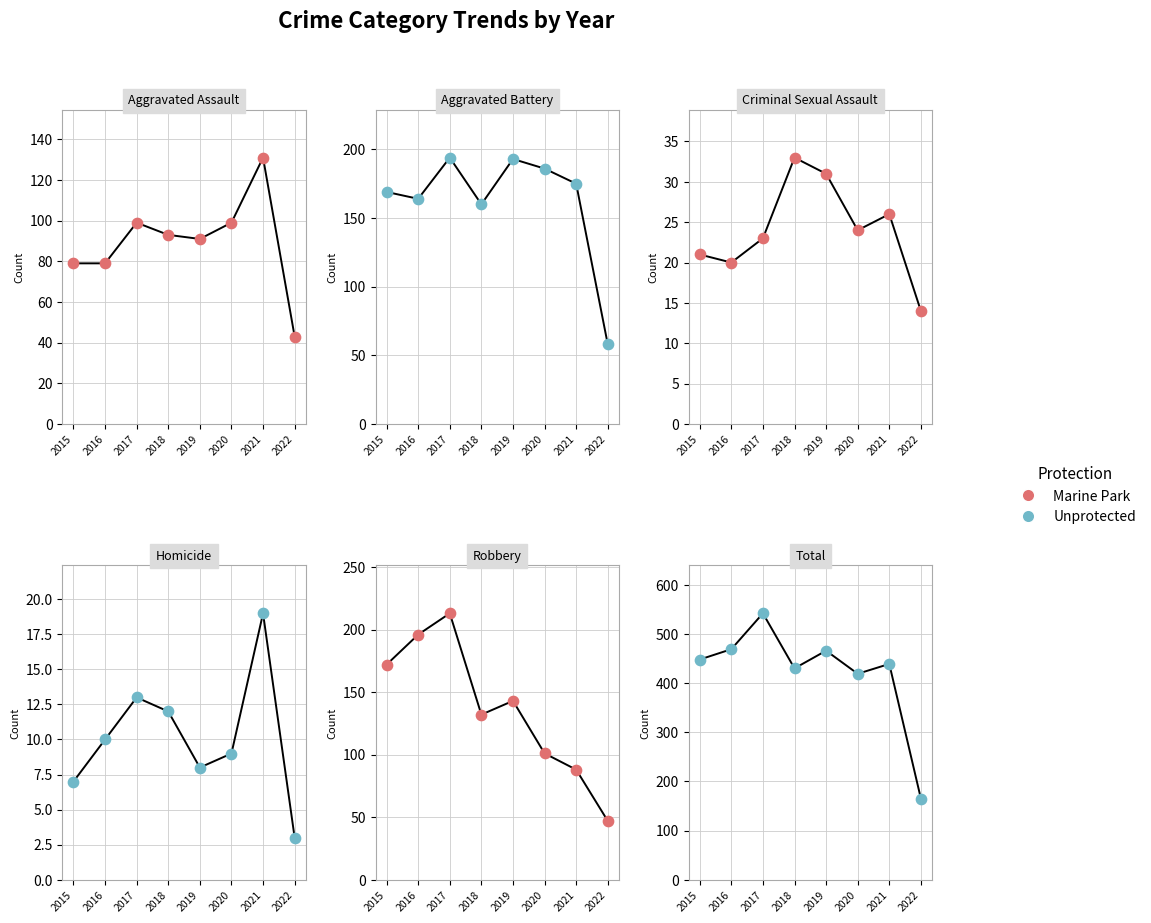

What is the total value across all series at 2018?

860